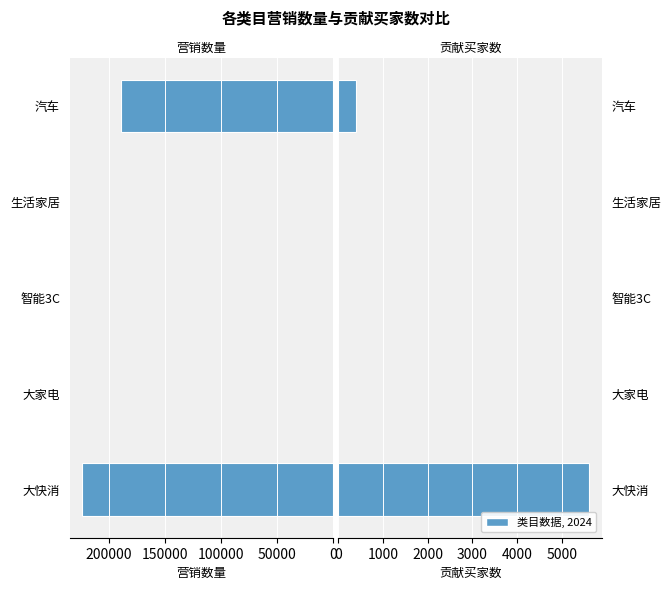

What is the spread (max minus min) of values at 汽车?

188679